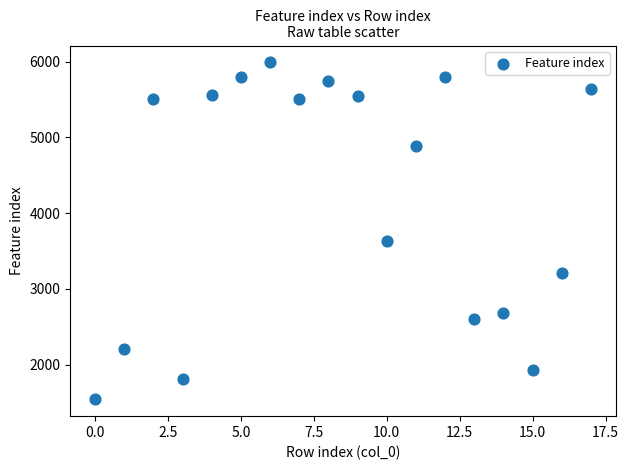

What is the range of Y values (max minus min)?

4447